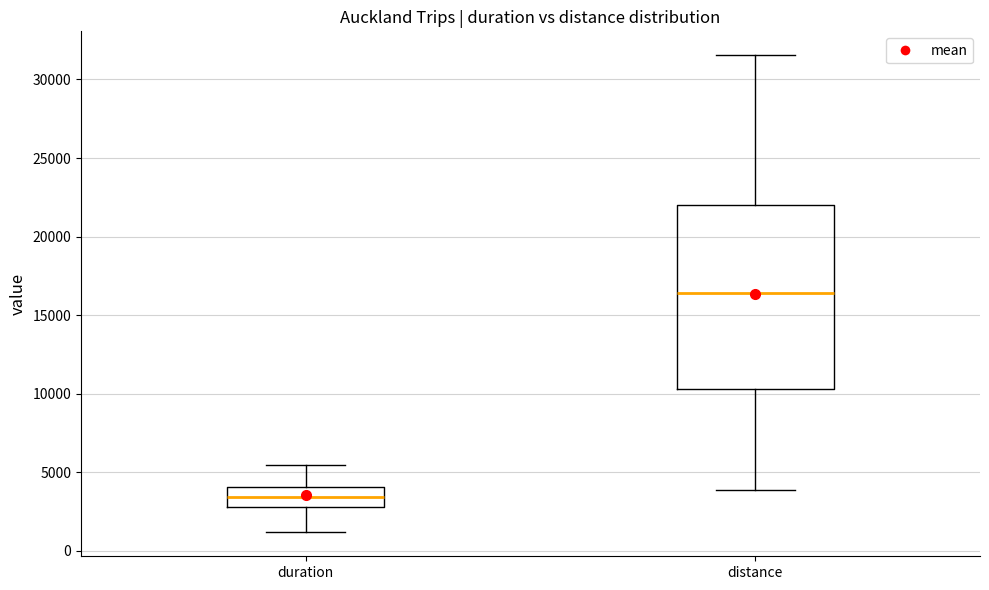

Comparing the boxes themselves (not the whiskers), which one is the tallest?

distance